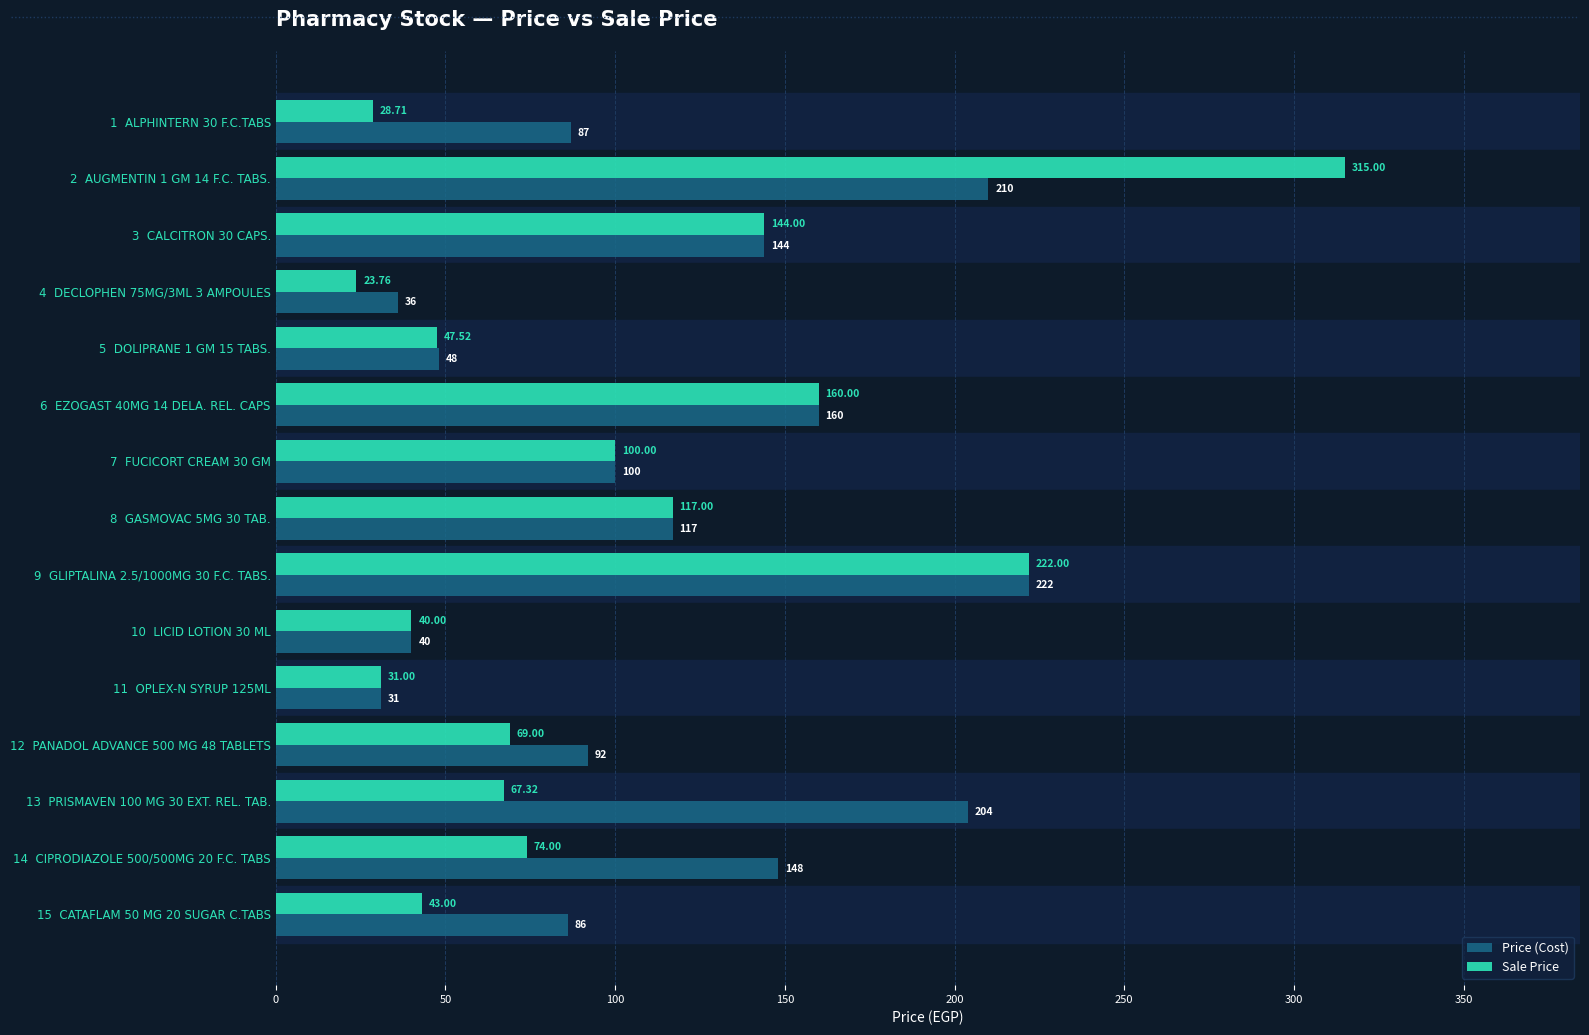

How many series are shown in this chart?

2